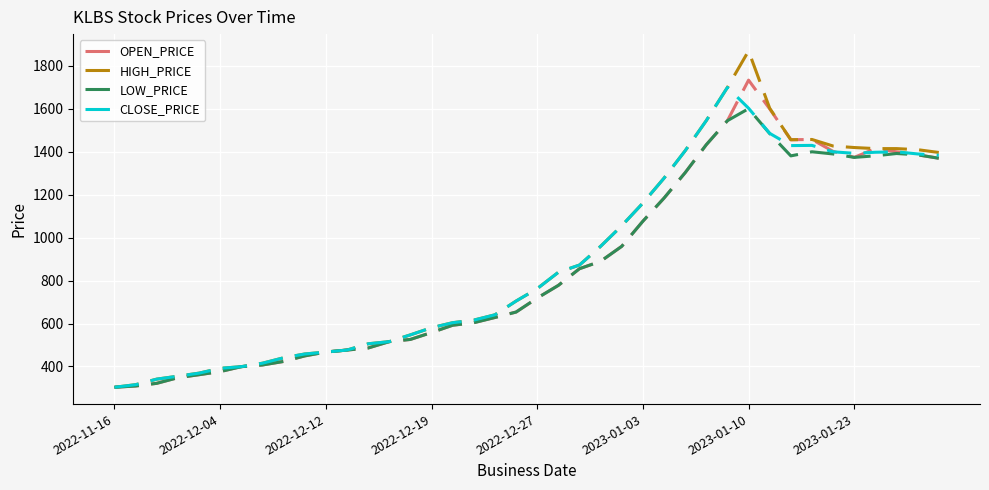

Which series has the widest spread of values?

HIGH_PRICE